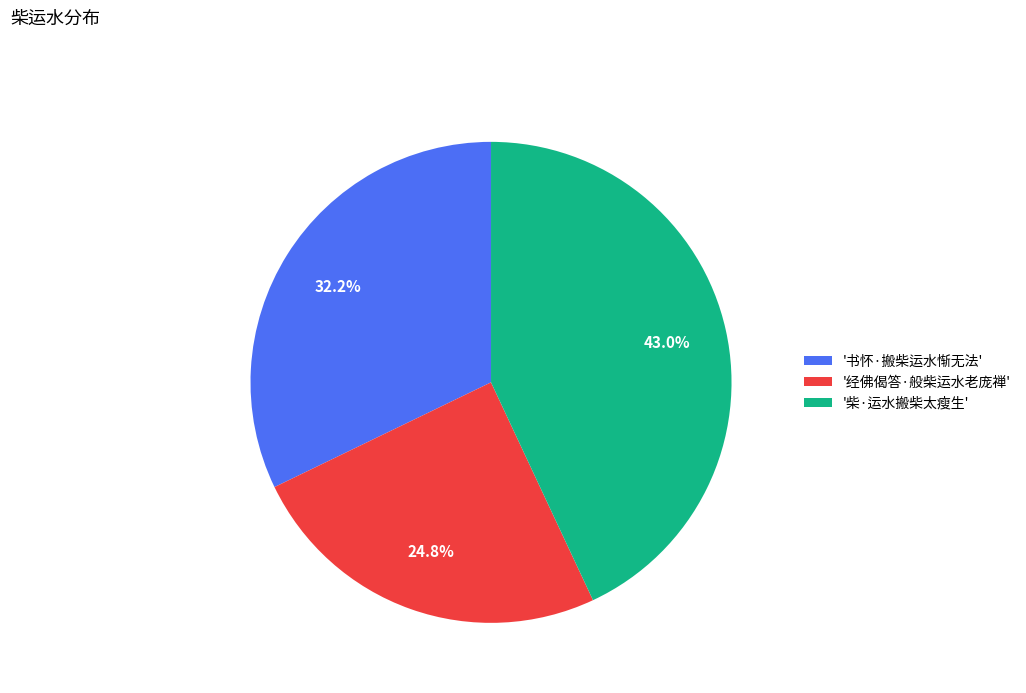

How many segments does this pie chart have?

3